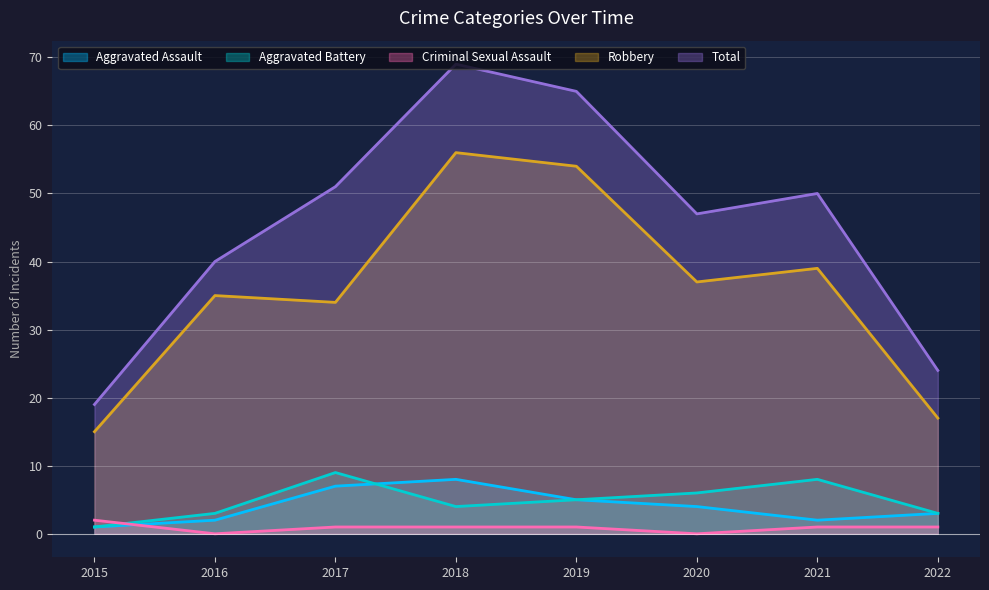

Rank the series by their maximum value, from highest to lowest.

Total, Robbery, Aggravated Battery, Aggravated Assault, Criminal Sexual Assault